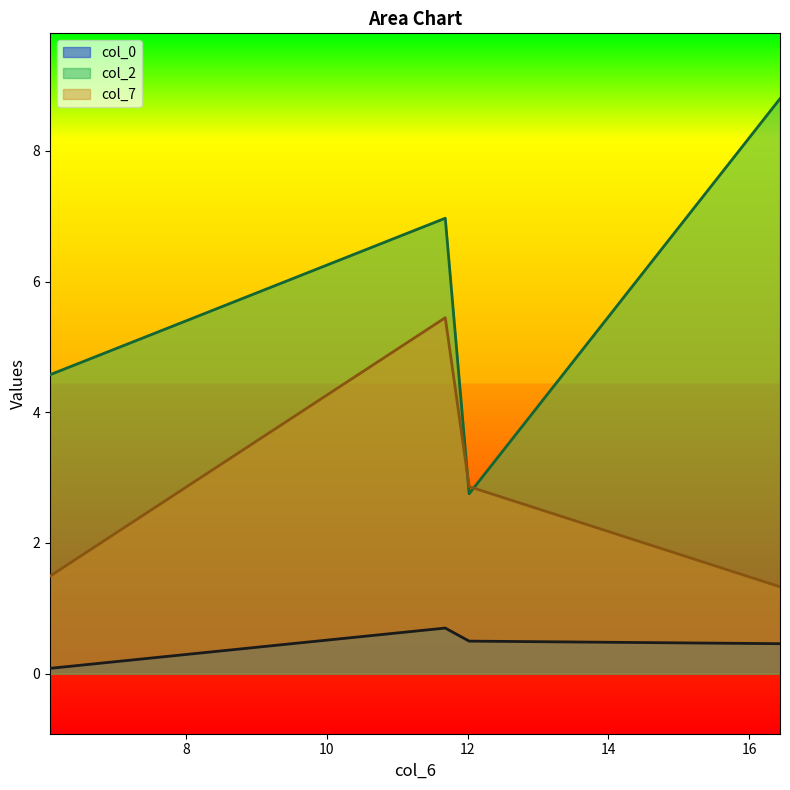

Which series has the largest range (max minus min)?

col_2